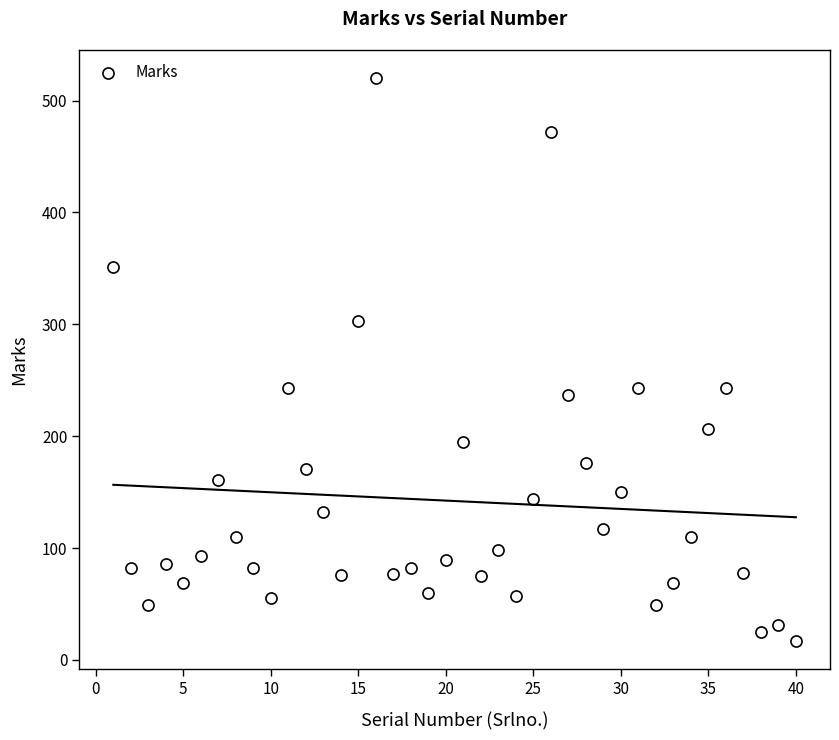

What is the range of Y values (max minus min)?

503